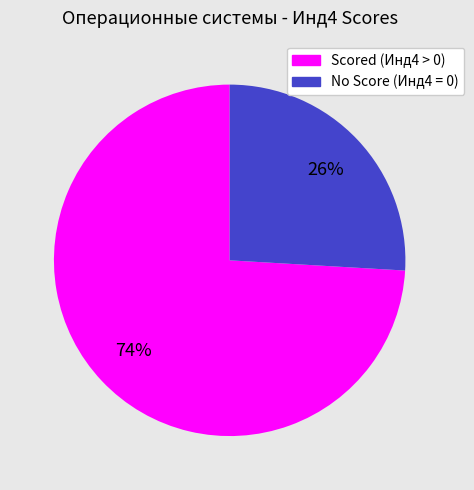

How many segments does this pie chart have?

2